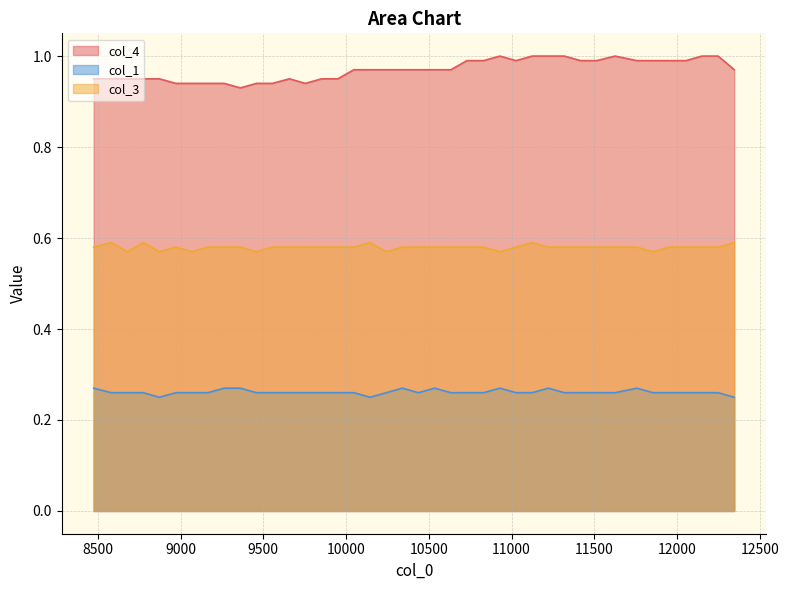

Is it true that col_1 equals 0.2 at 12345?

True